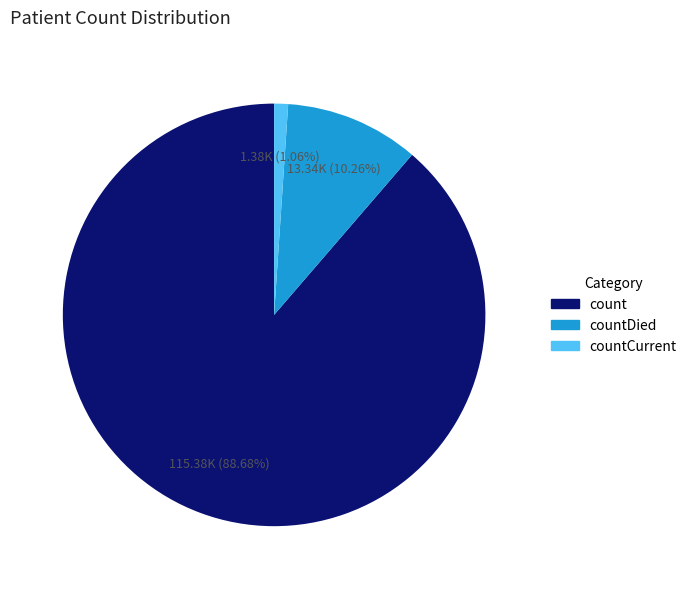

Is there a majority slice in this chart?

Yes